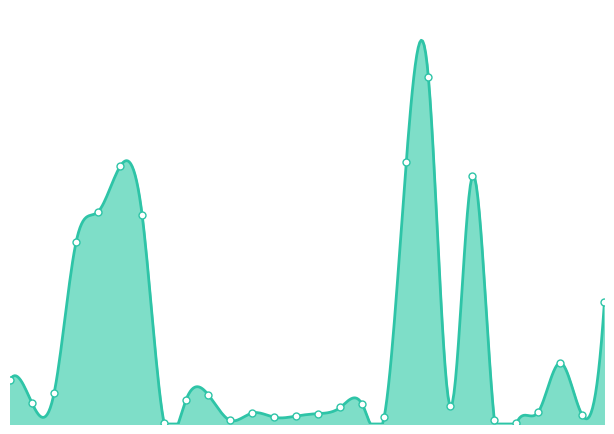

What is the difference between the maximum and second lowest values?

567000